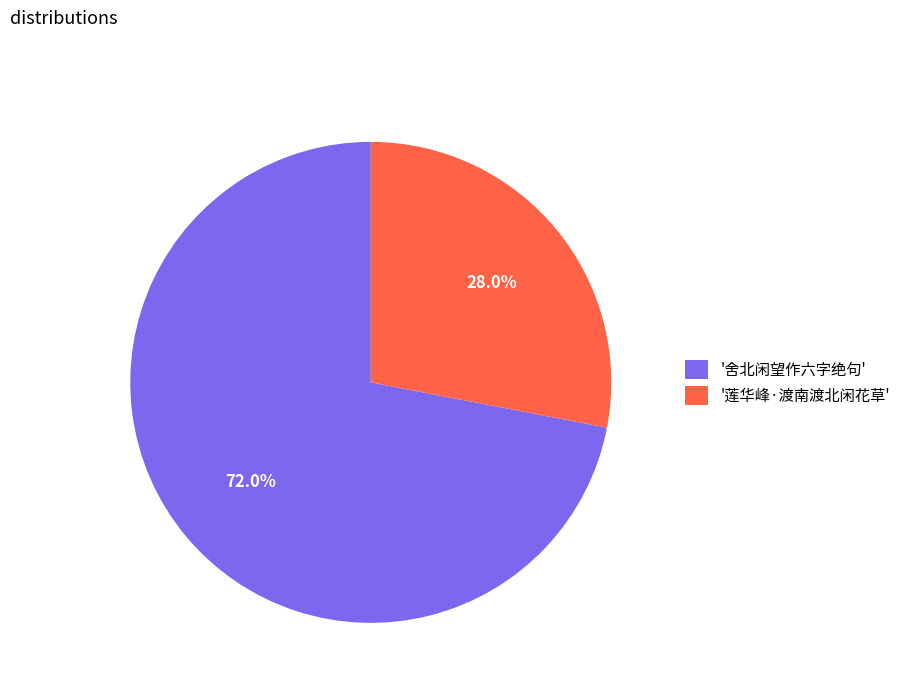

What is the total percentage of '舍北闲望作六字绝句' and '莲华峰·渡南渡北闲花草'?

100.0%